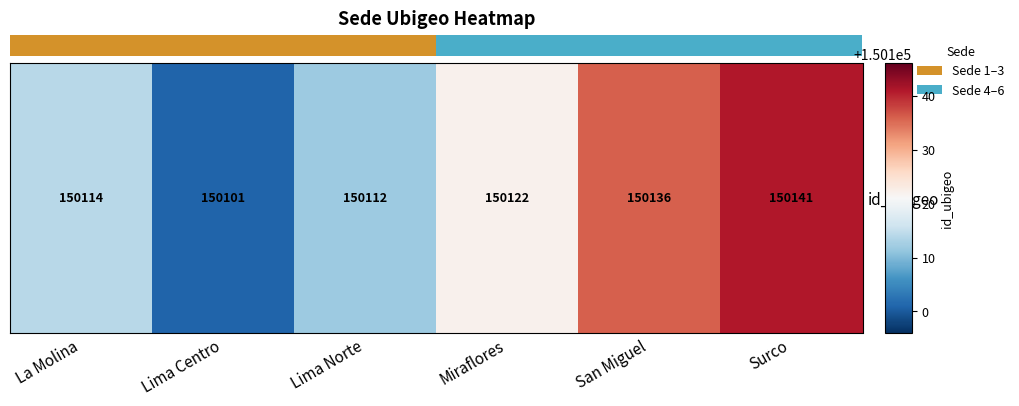

Where is the data nearest to the value 150121?

Miraflores